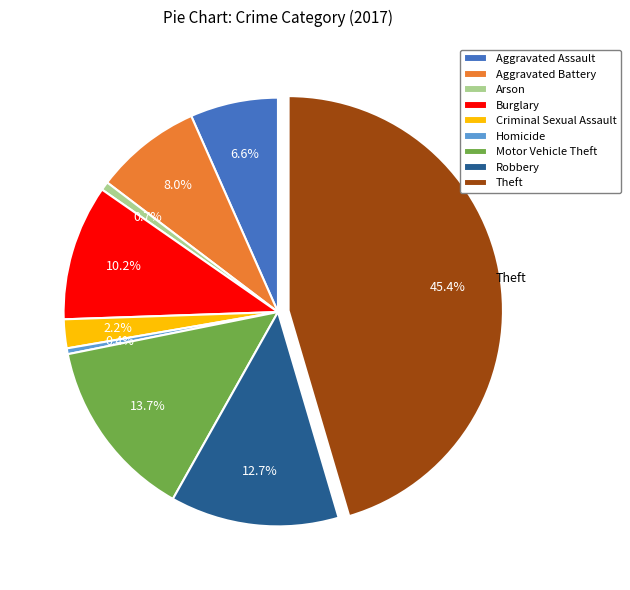

How many segments does this pie chart have?

9